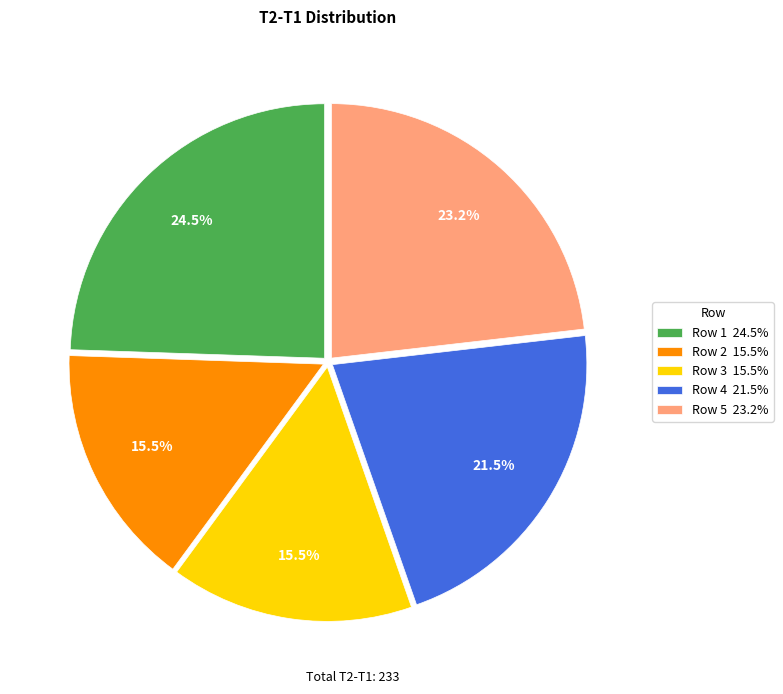

To the nearest percent, what is the average slice percentage?

20%